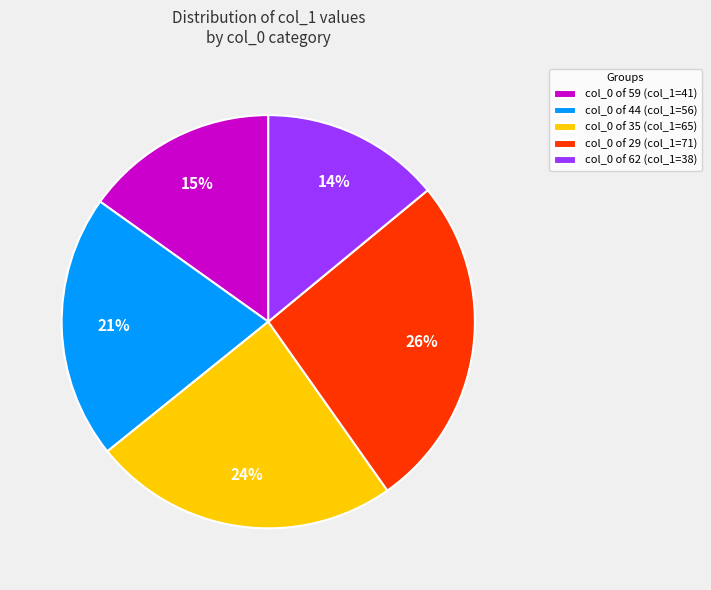

Is there a majority slice in this chart?

No